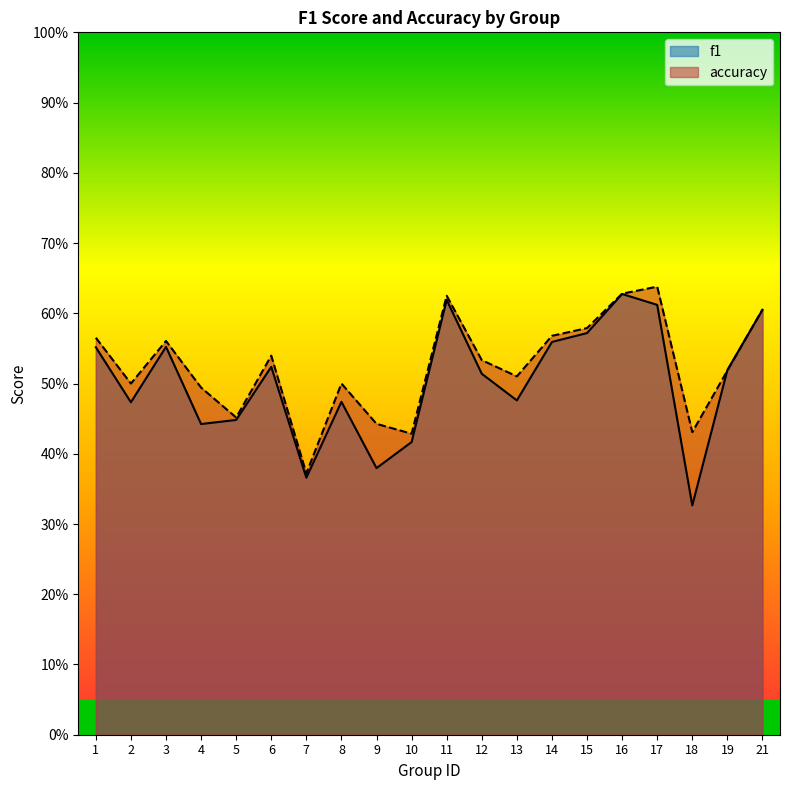

Reading right to left, list all the values displayed in this chart.

f1: 21=0.6	19=0.5	18=0.3	17=0.6	16=0.6	15=0.6	14=0.6	13=0.5	12=0.5	11=0.6	10=0.4	9=0.4	8=0.5	7=0.4	6=0.5	5=0.4	4=0.4	3=0.6	2=0.5	1=0.6
accuracy: 21=0.6	19=0.5	18=0.4	17=0.6	16=0.6	15=0.6	14=0.6	13=0.5	12=0.5	11=0.6	10=0.4	9=0.4	8=0.5	7=0.4	6=0.5	5=0.5	4=0.5	3=0.6	2=0.5	1=0.6